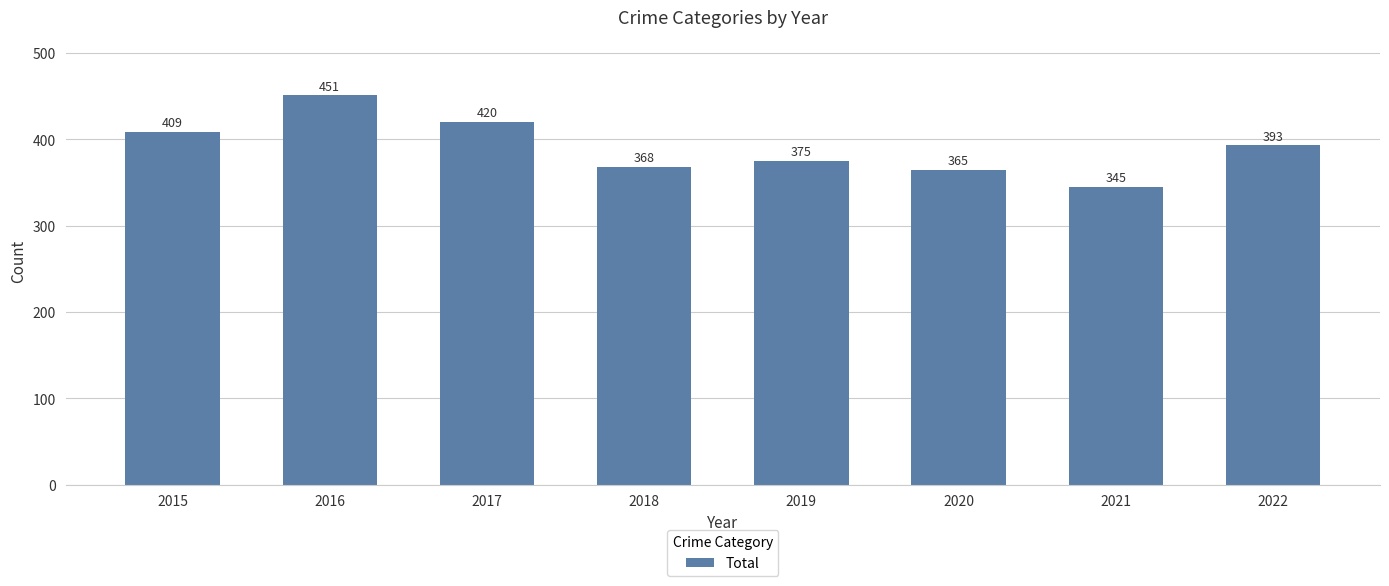

Reading left to right, transcribe all the data shown in this chart.

409	451	420	368	375	365	345	393